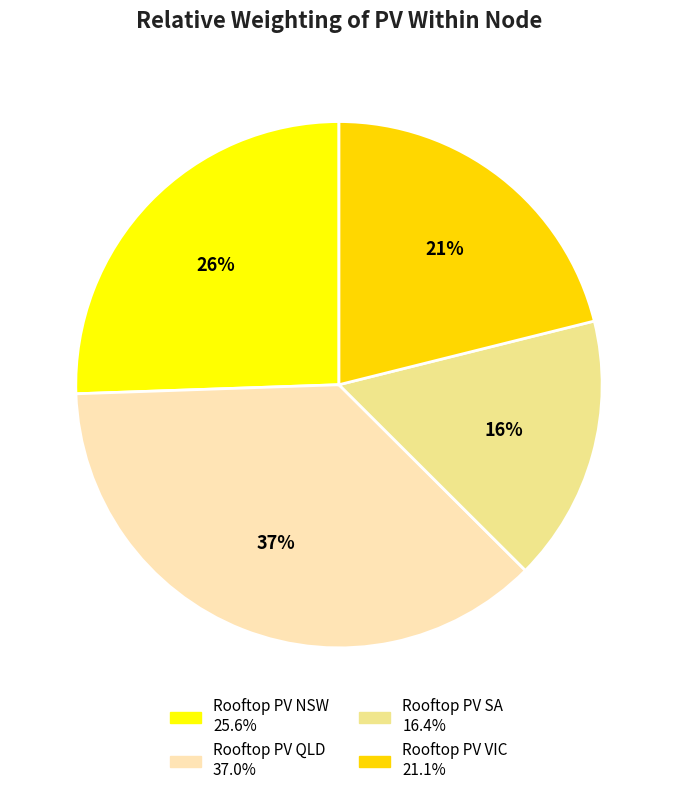

Count the number of slices in the pie.

4